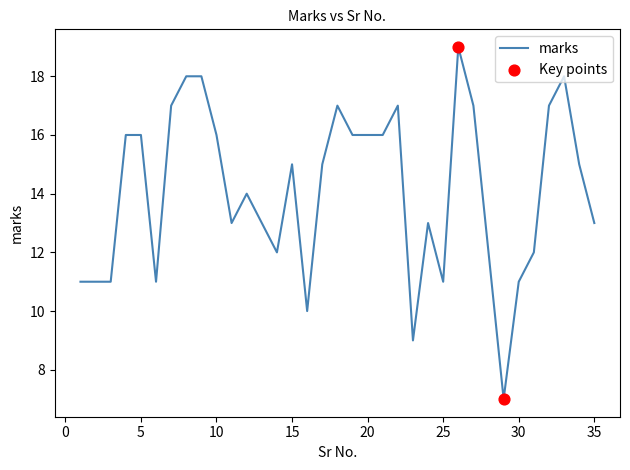

What is the minimum value shown in the chart?

7